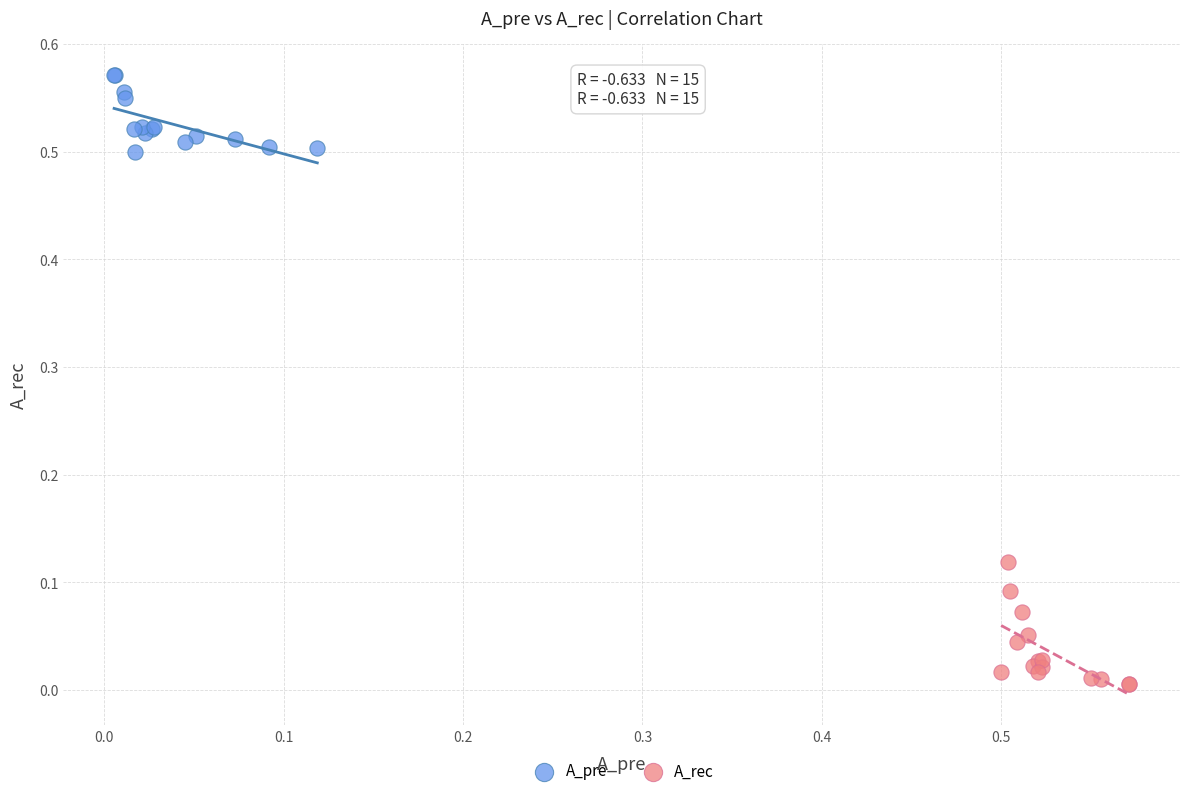

Which series contains the lowest Y value?

A_rec